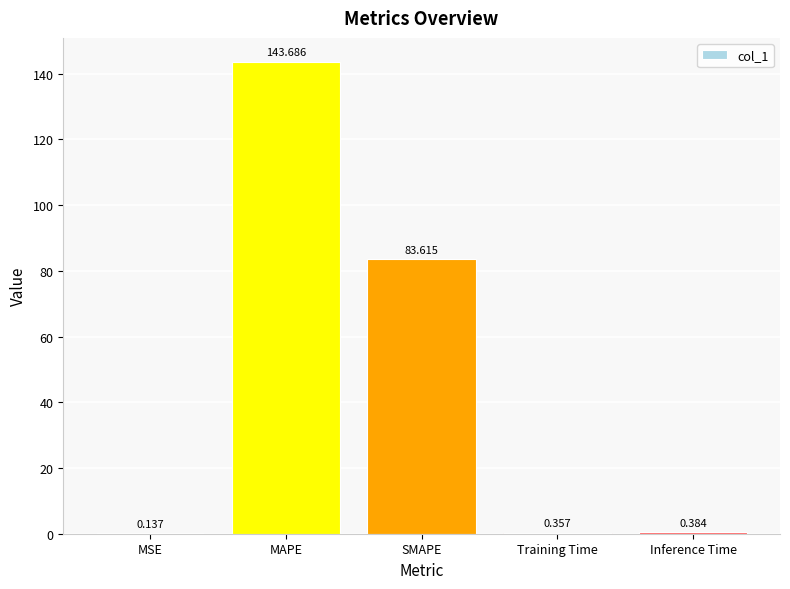

Between MSE and SMAPE, which is larger?

SMAPE